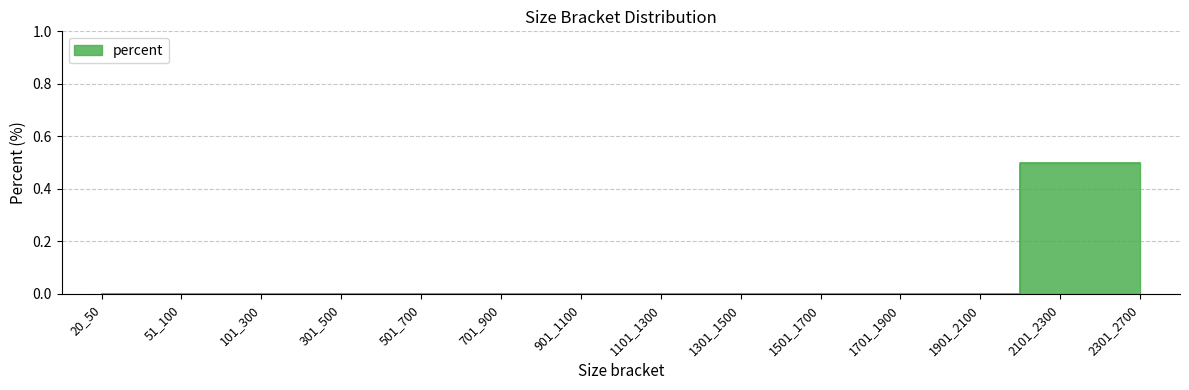

Which has a higher value, 1701_1900 or 2301_2700?

2301_2700